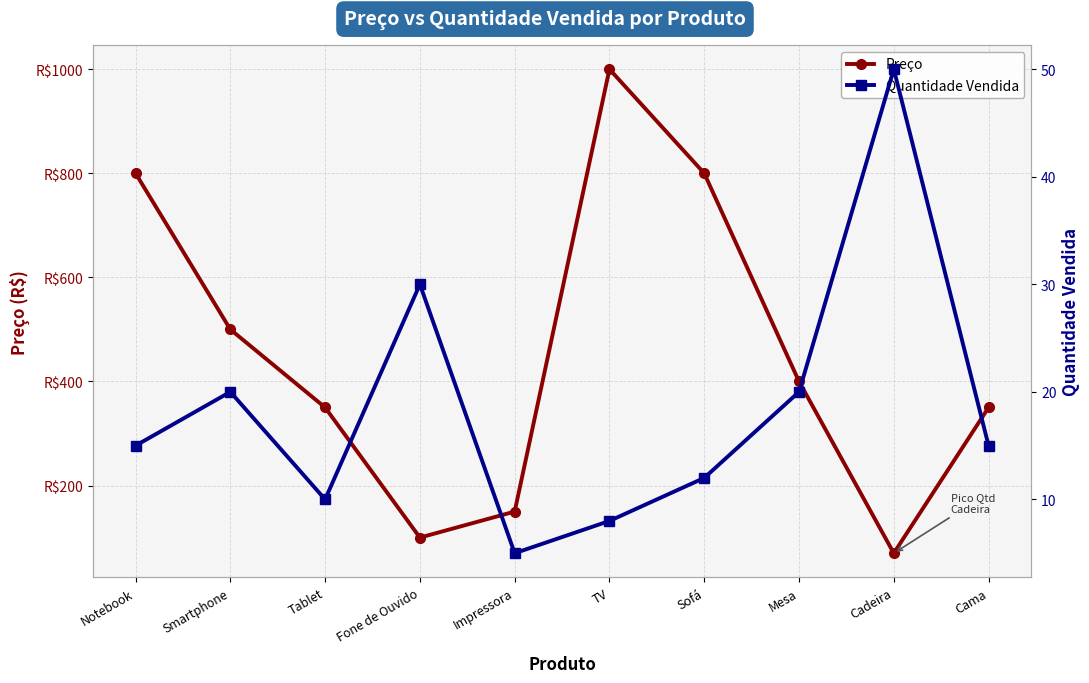

Which category has the lowest value in the Quantidade Vendida series?

Impressora